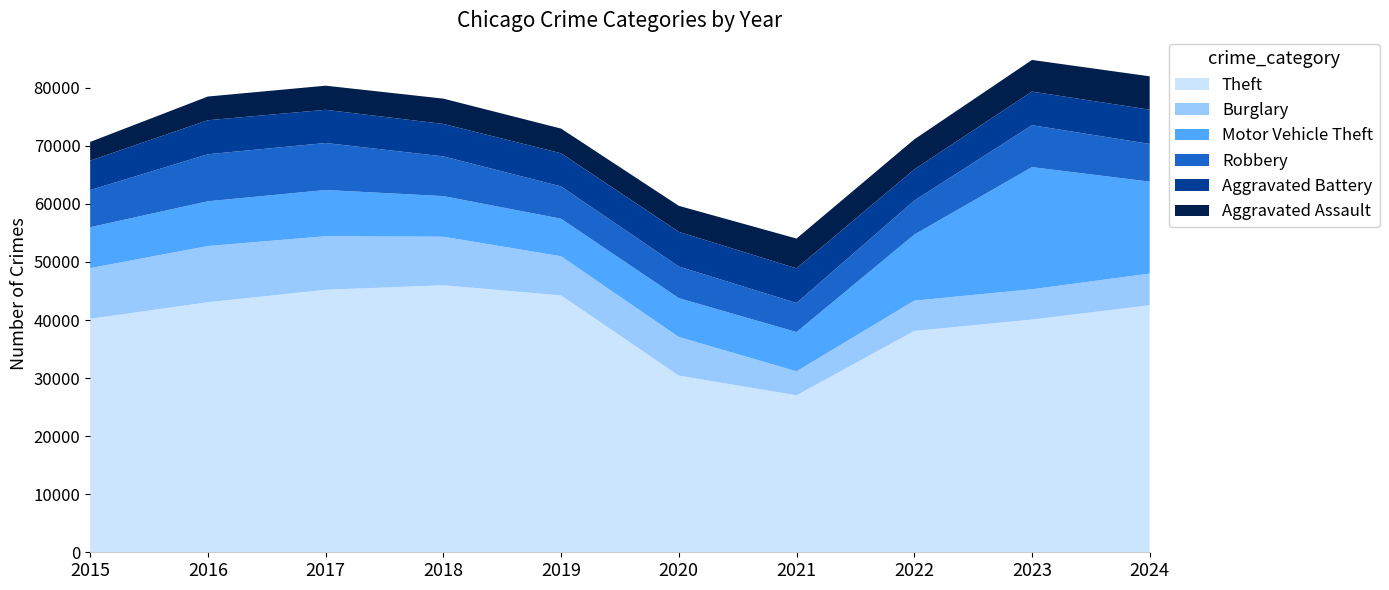

Reading left to right, extract all data points from this chart.

Theft: 40217	43063	45213	45992	44242	30423	27035	38118	40080	42557
Burglary: 8725	9690	9226	8362	6747	6659	4133	5223	5226	5449
Motor Vehicle Theft: 7048	7706	7963	6999	6466	6693	6760	11373	21036	15836
Robbery: 6398	8100	8095	6836	5566	5445	5011	5847	7225	6497
Aggravated Battery: 5067	5859	5718	5590	5708	5978	5968	5385	5786	5900
Aggravated Assault: 3229	4083	4154	4362	4252	4478	5131	5169	5449	5743